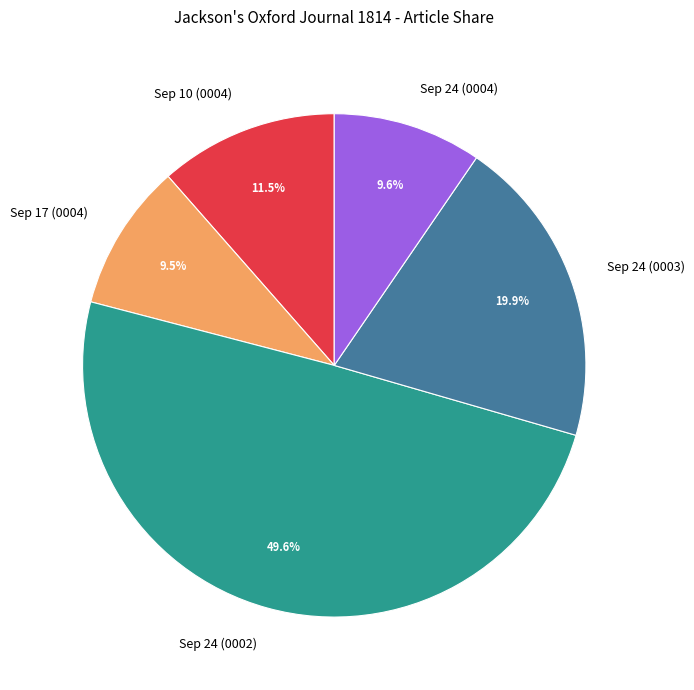

To the nearest percent, what is the average slice percentage?

20%